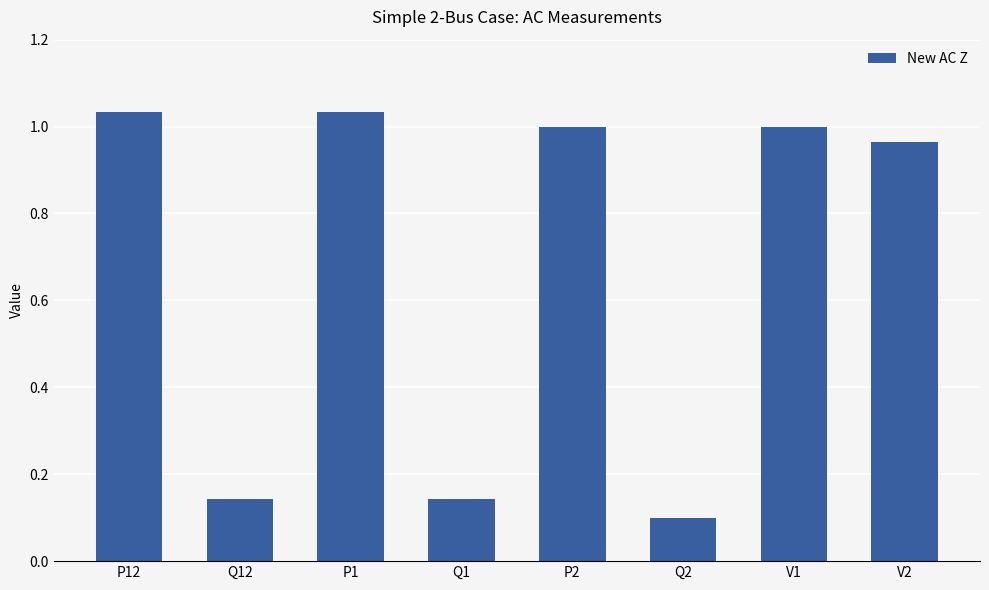

At which label is the value closest to 0?

Q2